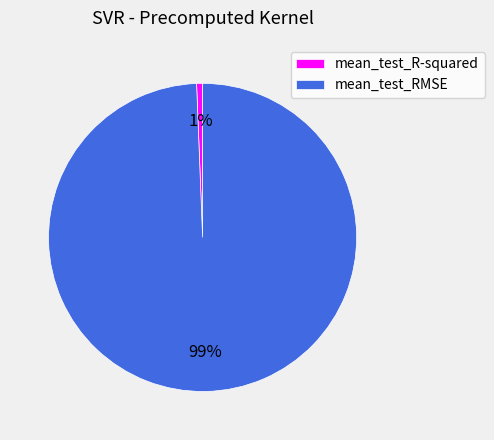

The mean_test_R-squared slice represents 1% of the pie. True or false?

True